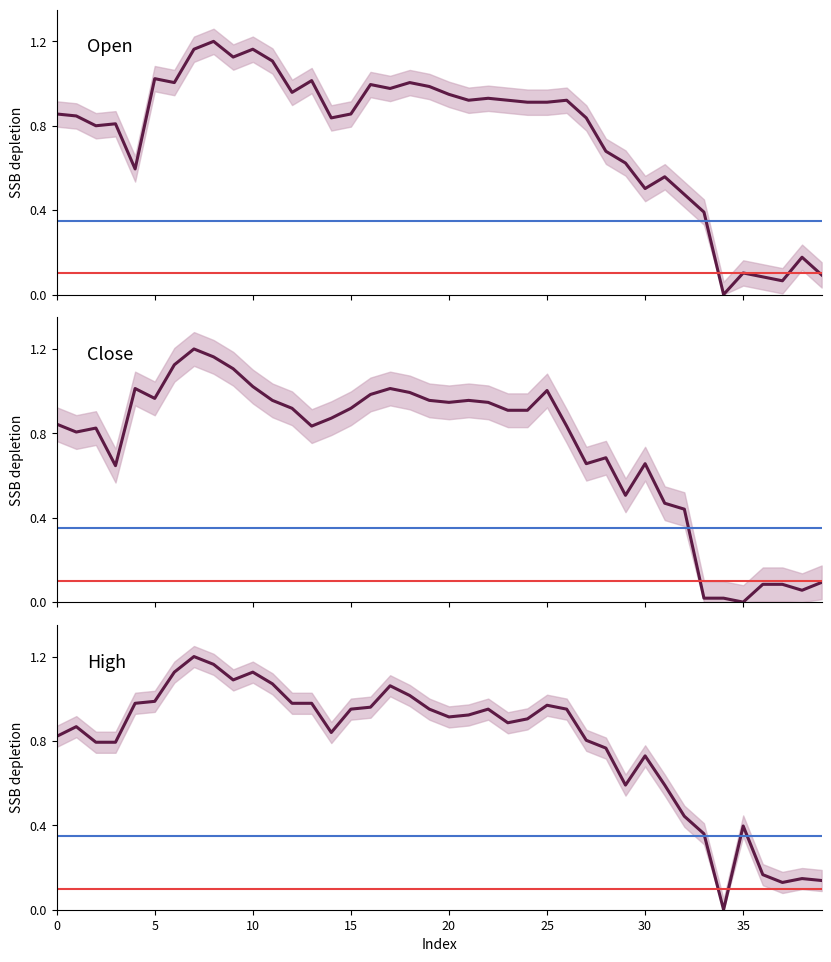

Which series changed the most between 35 and 27?

close